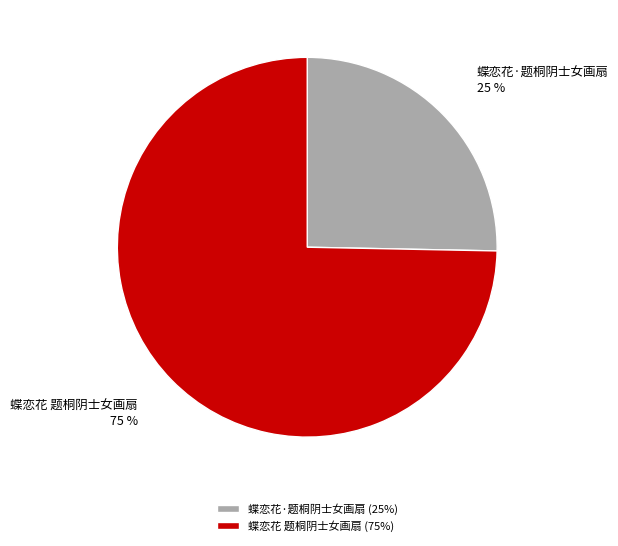

Is the sum of 蝶恋花·题桐阴士女画扇 and 蝶恋花 题桐阴士女画扇 greater than half?

Yes